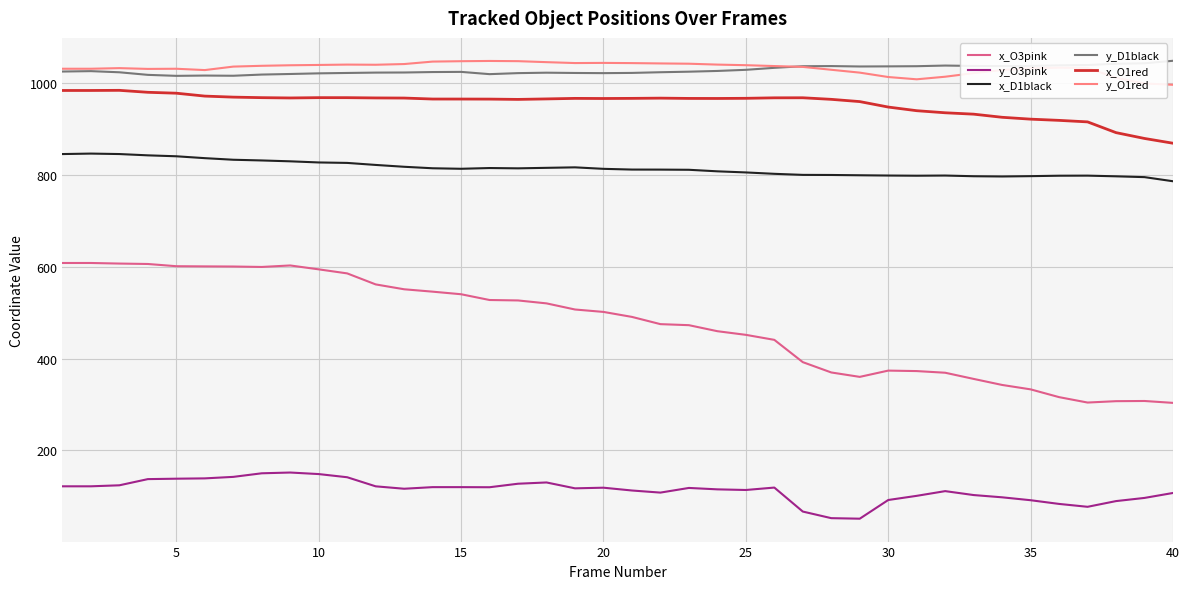

At how many categories does at least one series exceed 901?

40